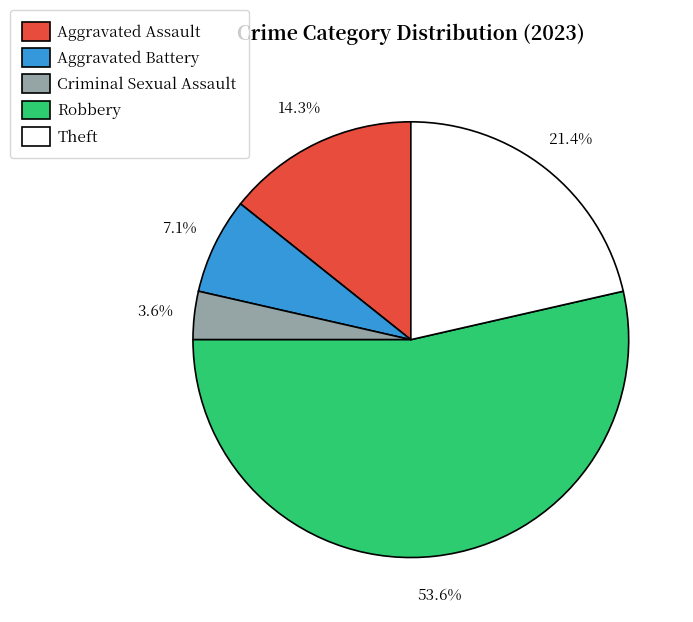

What is the smallest slice in the pie chart?

Criminal Sexual Assault